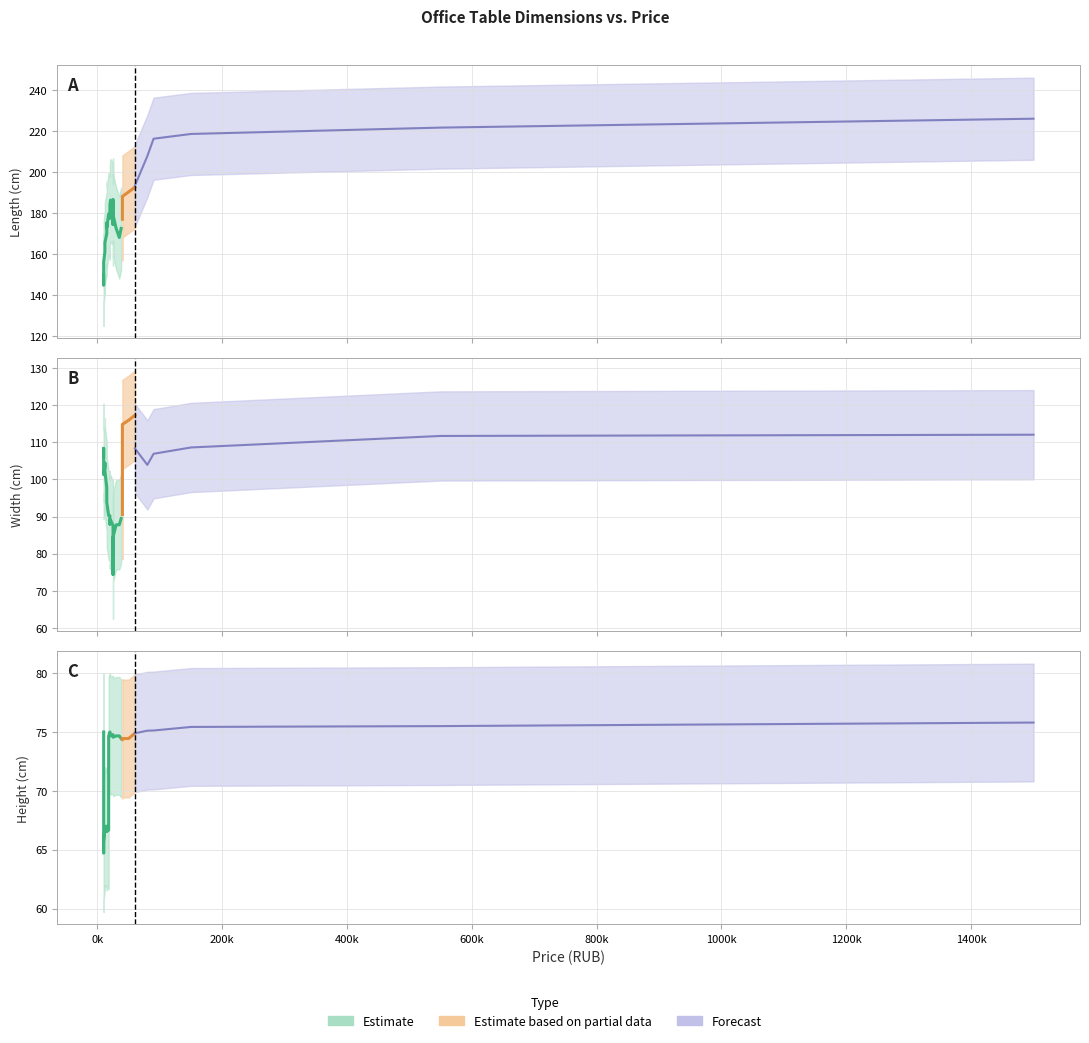

Count the number of categories in the chart.

39